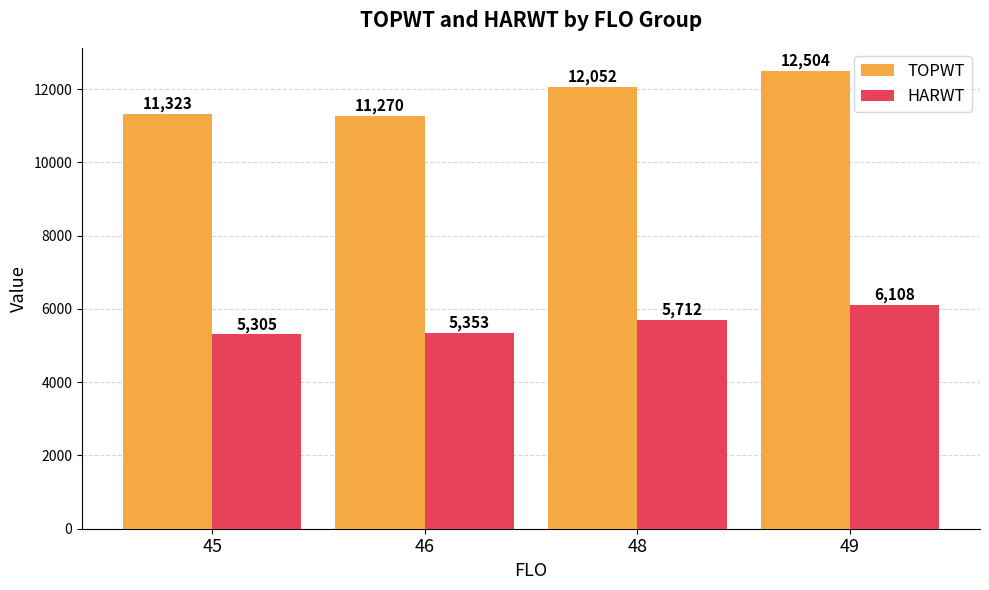

Count the number of data series in this chart.

2